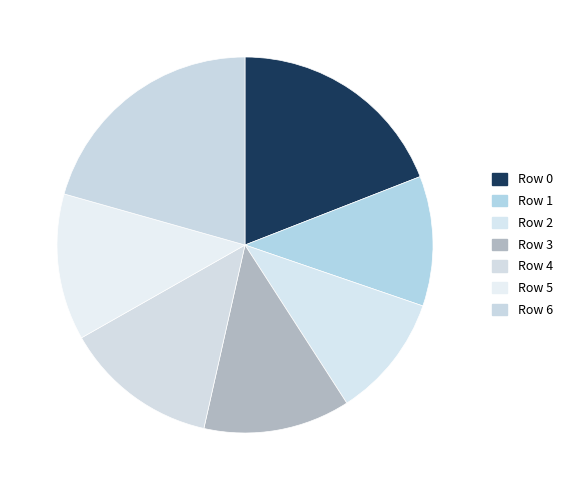

What percentage is the Row 0 slice, to the nearest percent?

19%